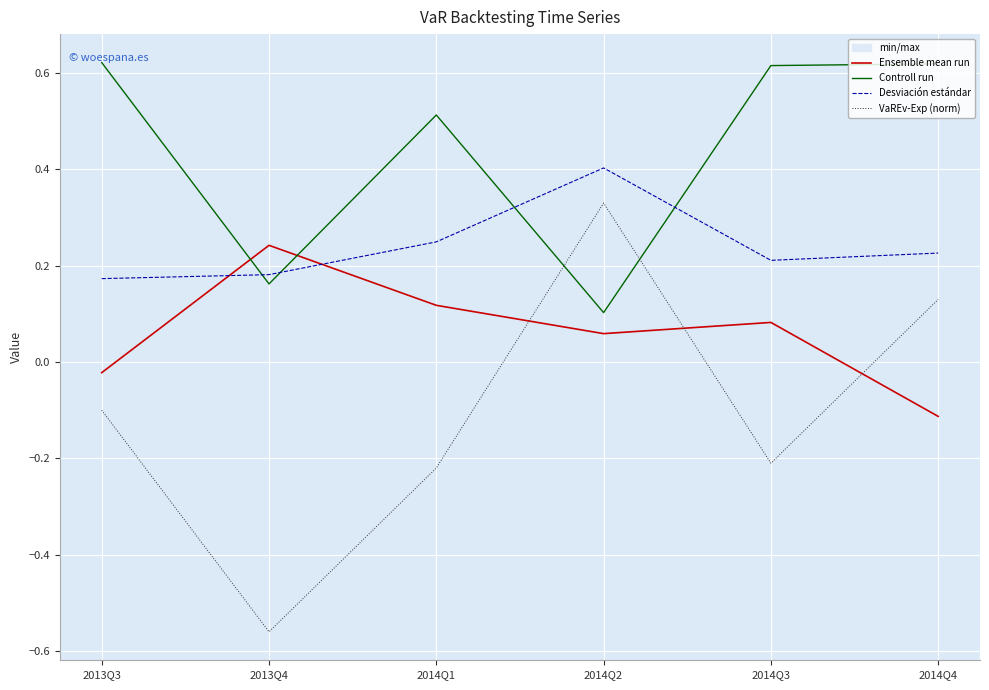

What is the difference between the Controll run values at 2013Q4 and 2013Q3?

0.5